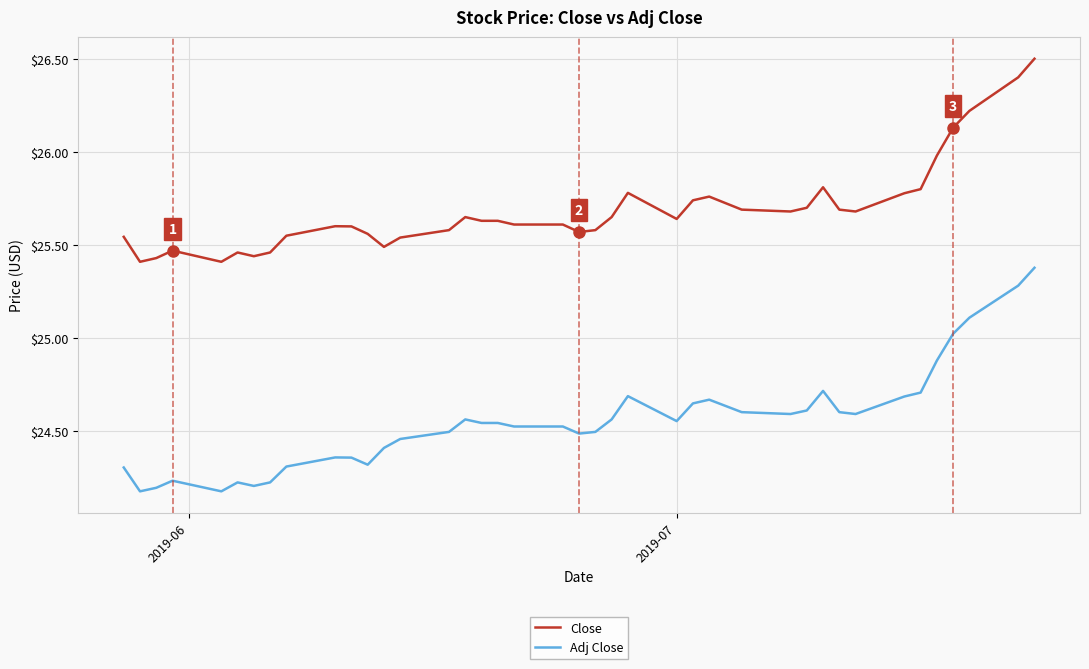

Which series has the widest spread of values?

Adj Close